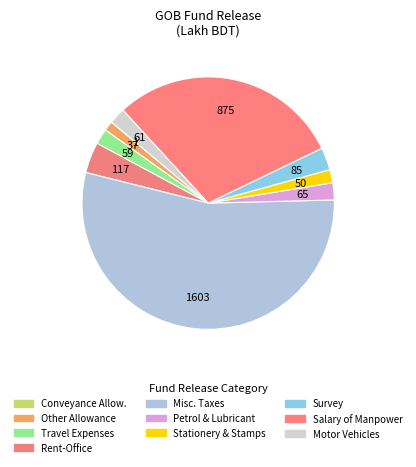

Which category has the biggest portion of the pie?

Misc. Taxes